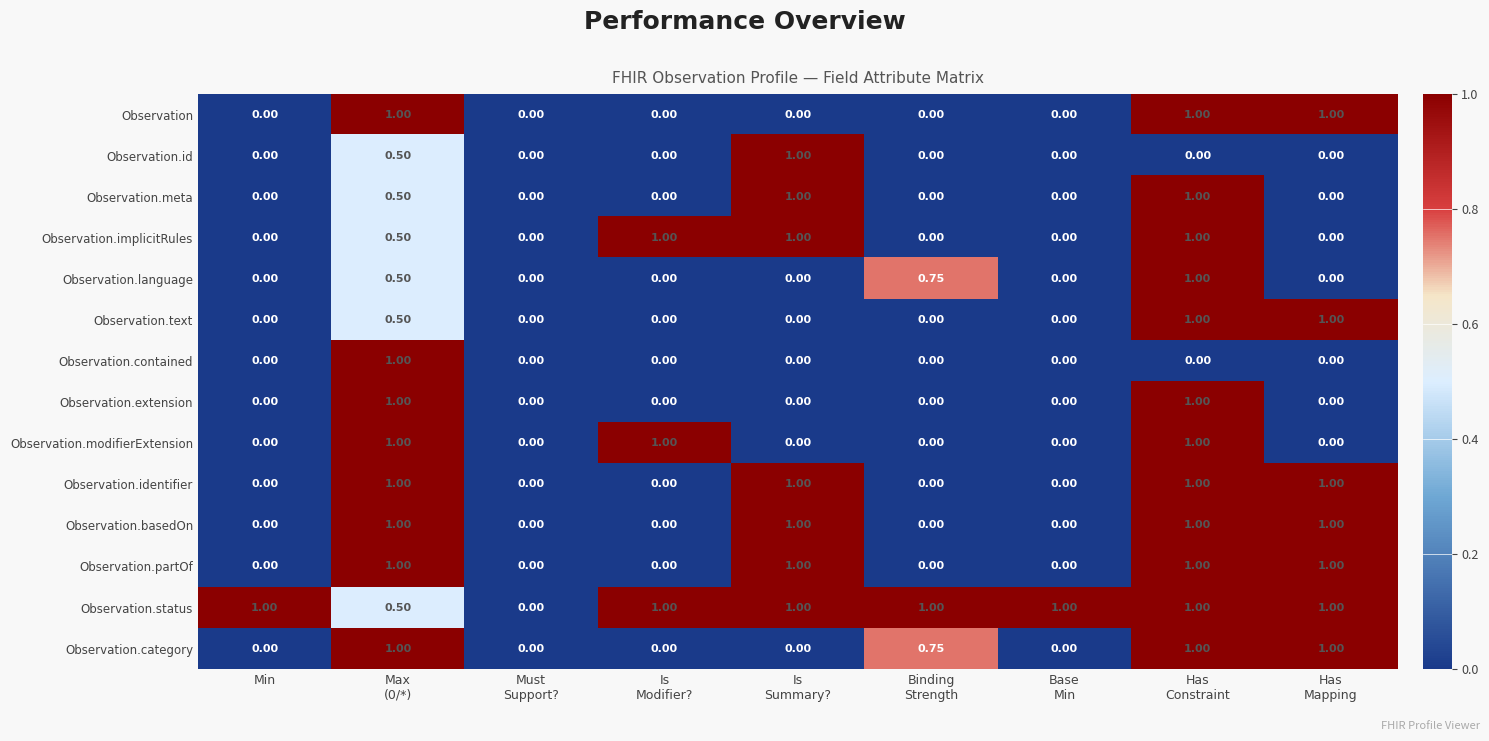

Which series has the largest total across all categories?

Observation.status